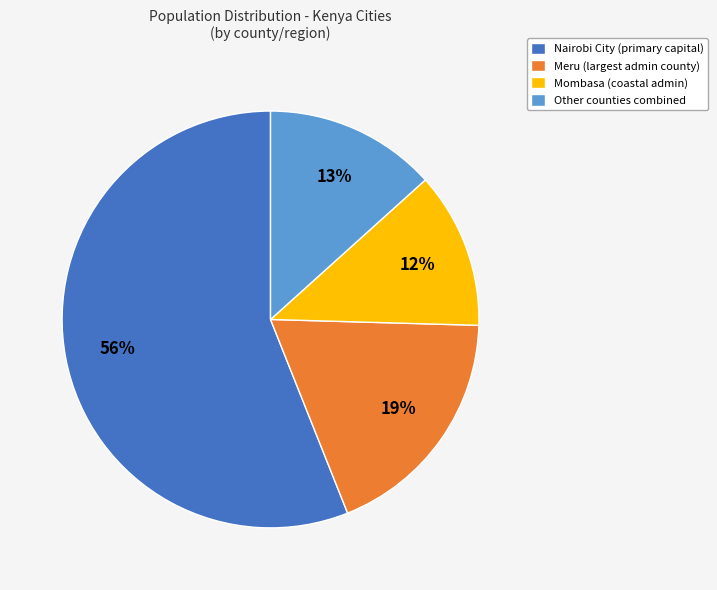

How many segments does this pie chart have?

4